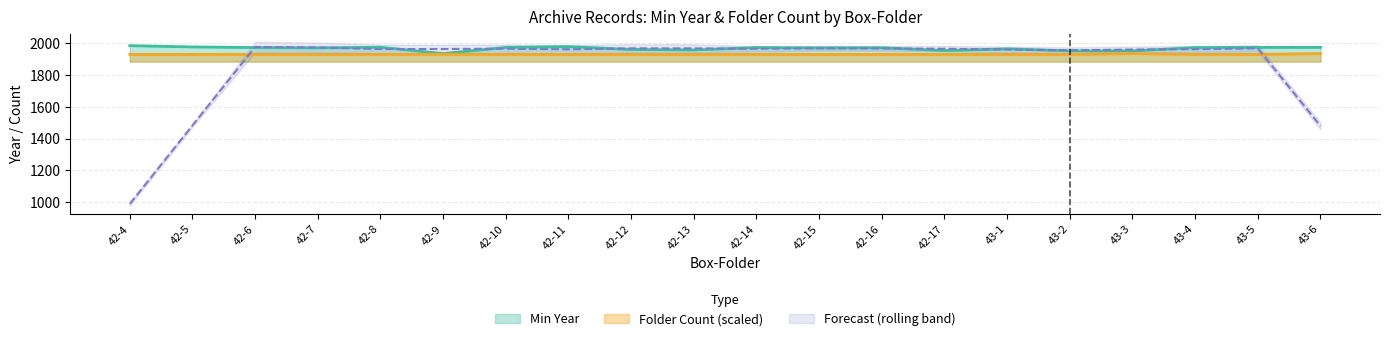

Where is Min Year nearest to the value 1958?

42-12